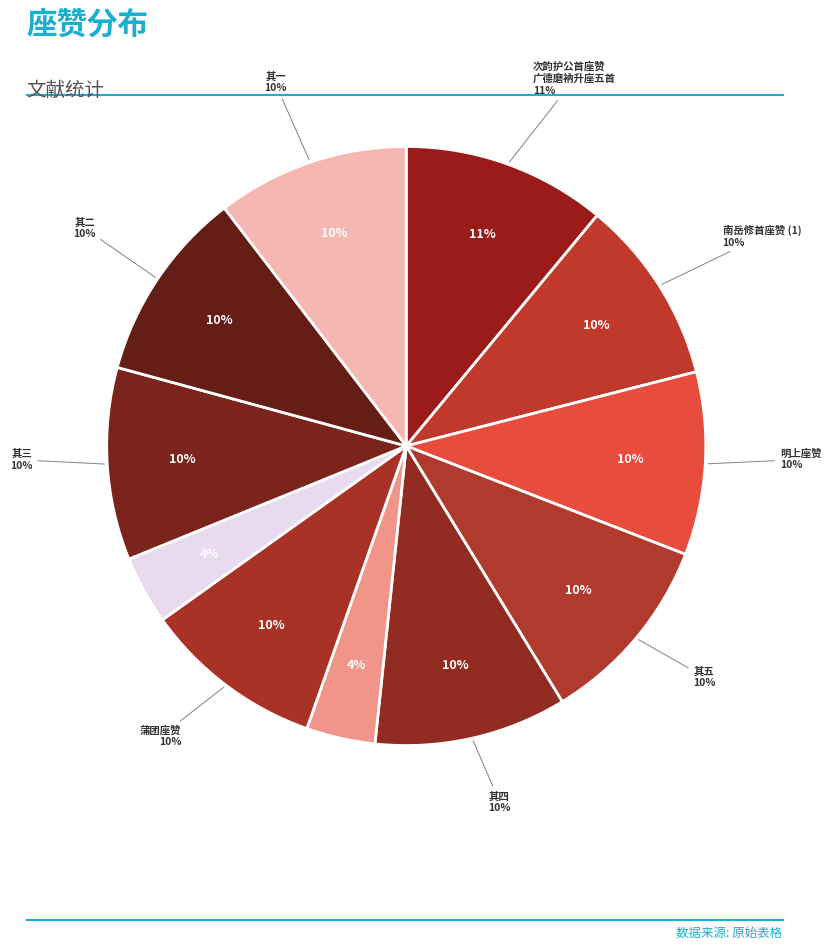

What is the ratio of the value at 次韵护公首座赞广德磨衲升座五首 其五 to the value at 次韵护公首座赞广德磨衲升座五首 其三?

1.0